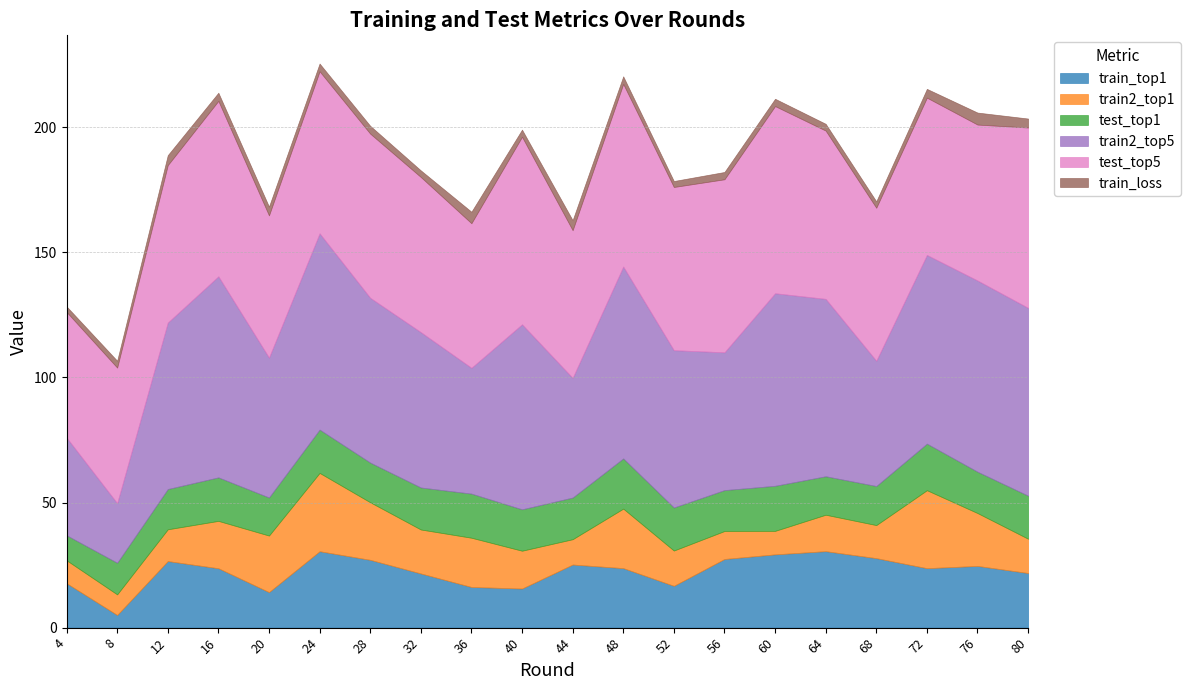

What is the difference between the second highest and minimum values in the train_loss series?

2.4